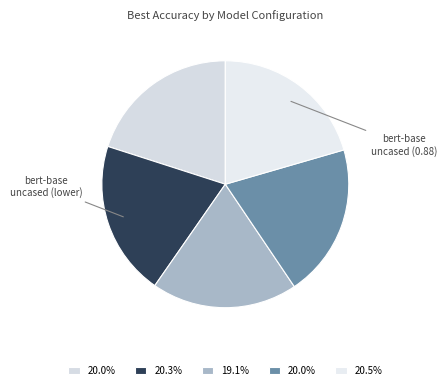

Is there any slice that represents more than half of the pie?

No